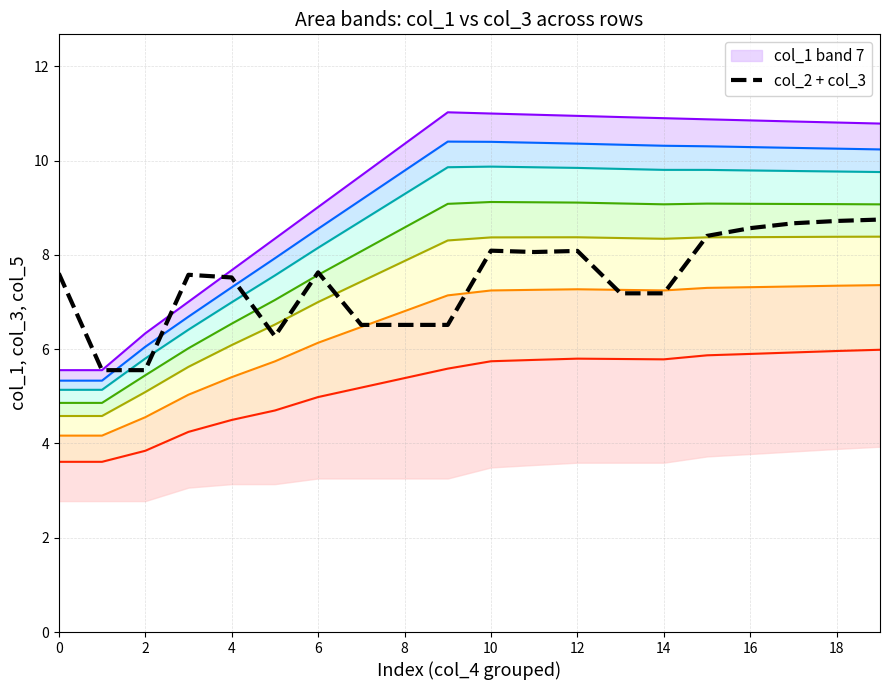

Is the value of col_3_band0 at 3 greater than the value of col_1_band1 at 17?

No